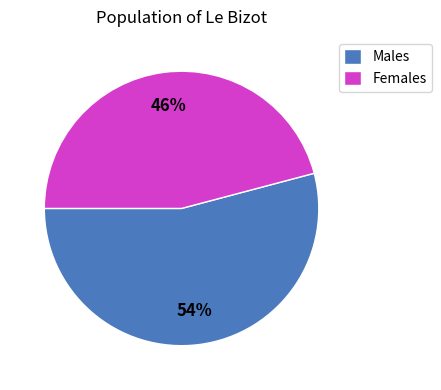

Is it true that Females is 46% of the pie?

True